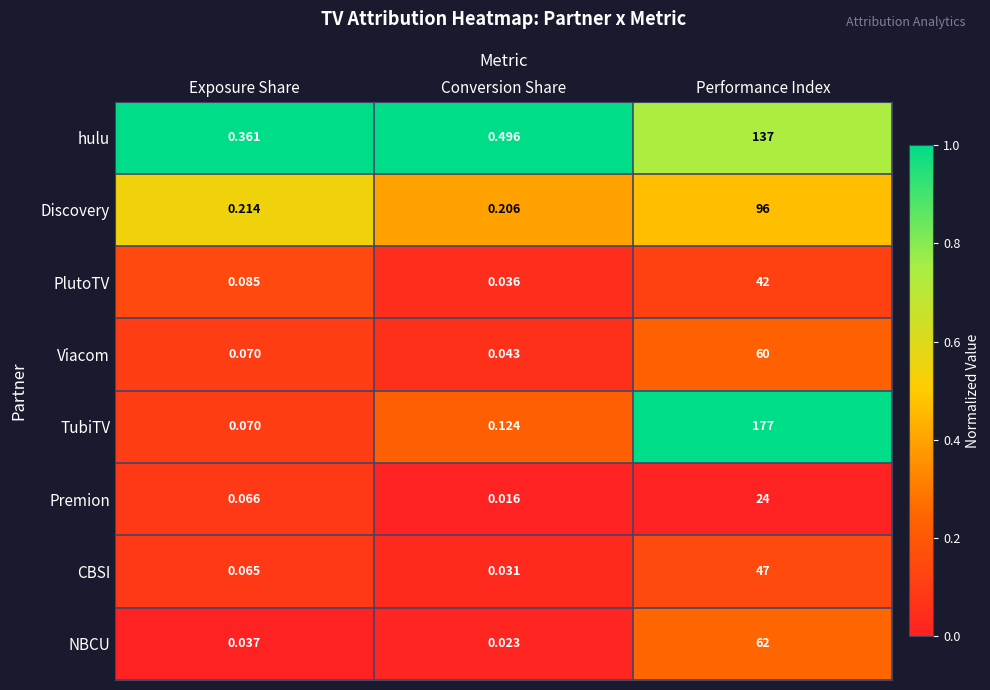

Which series changed the most between Exposure Share and Performance Index?

TubiTV